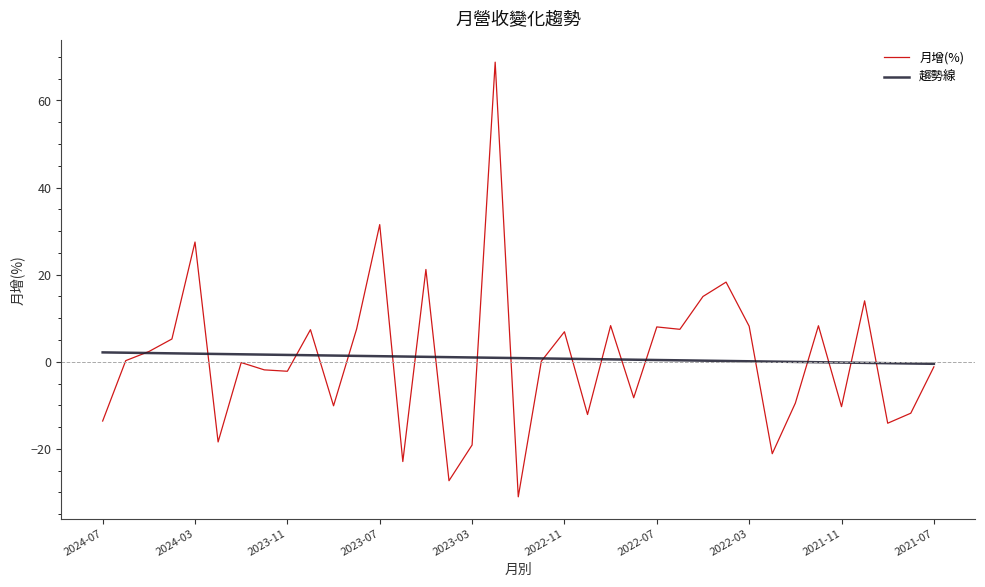

Which series has the widest spread of values?

月增(%)